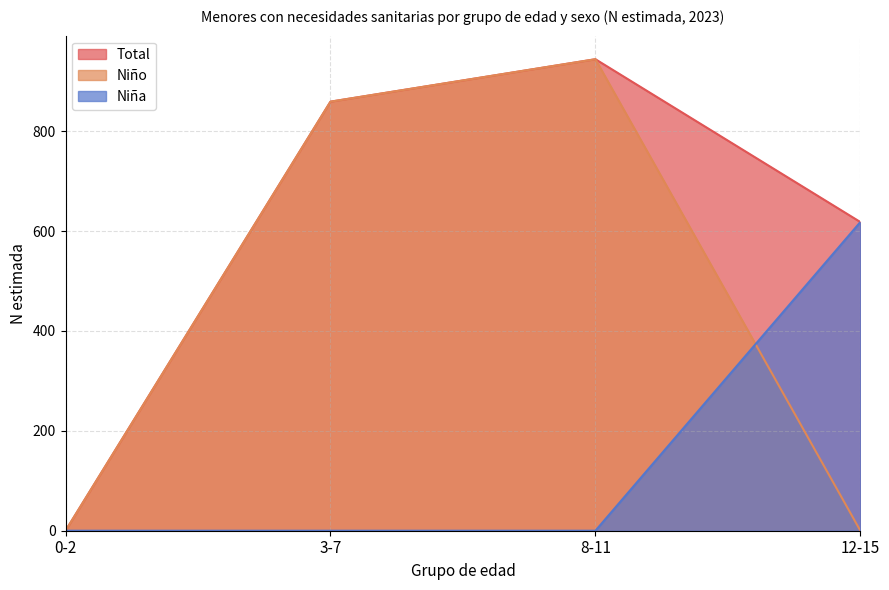

True or false: Niño and Niña cross at least once.

True